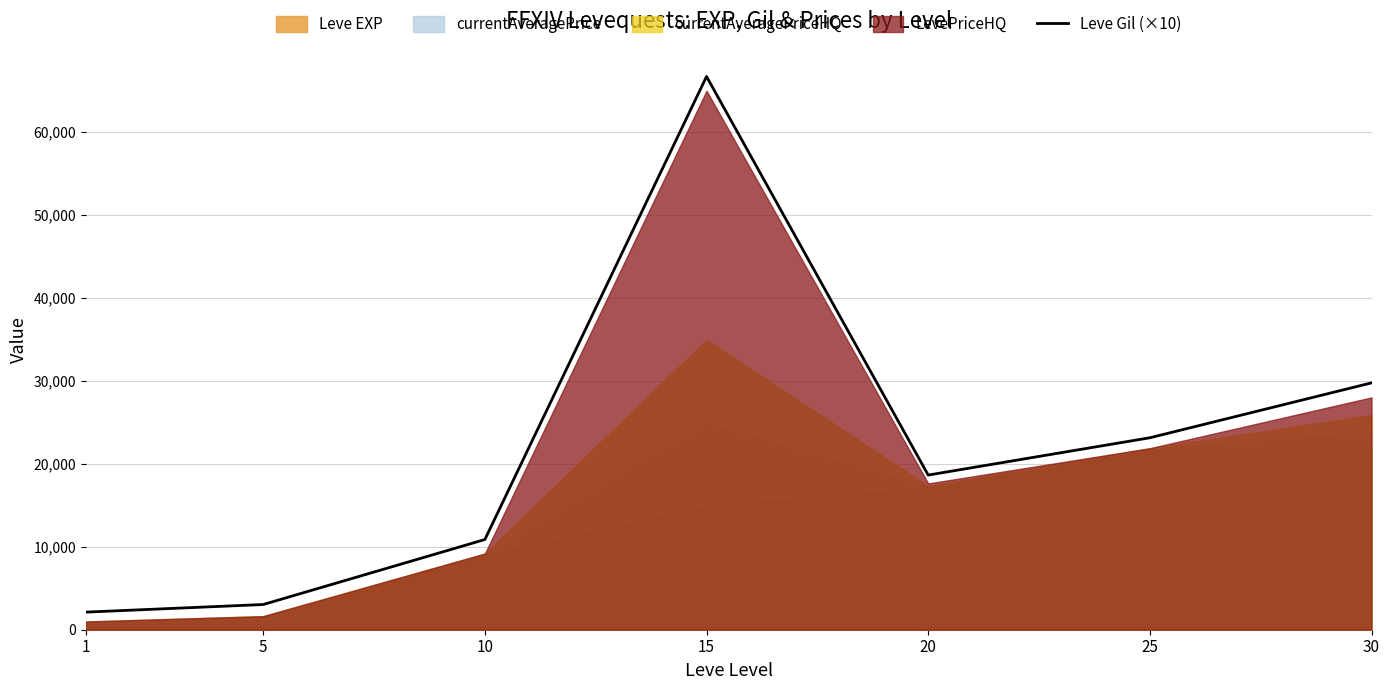

At which category does the data reach its first local peak?

15